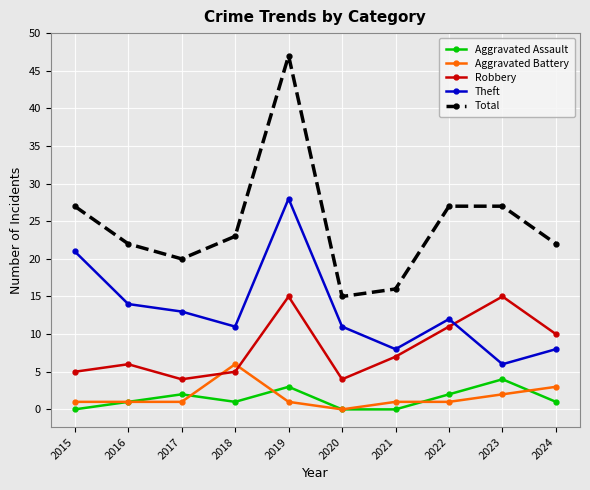

At which label does Theft first exceed 12?

2015